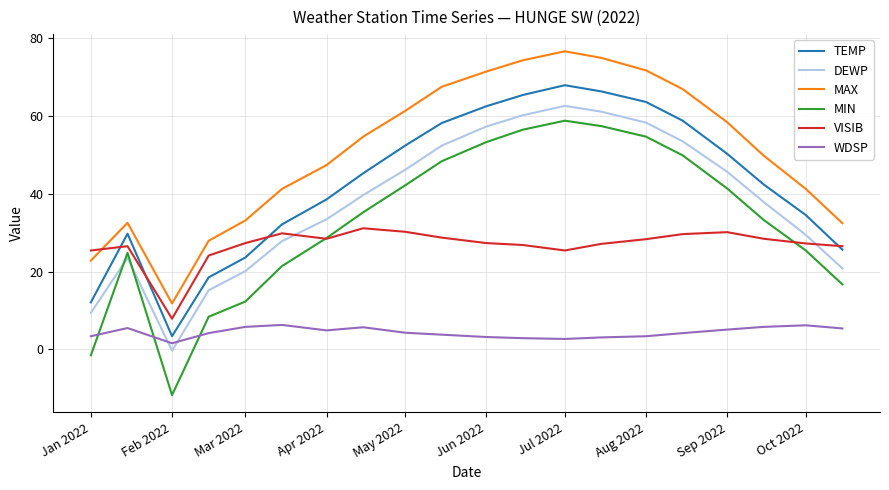

Does the chart have visible grid lines?

Yes